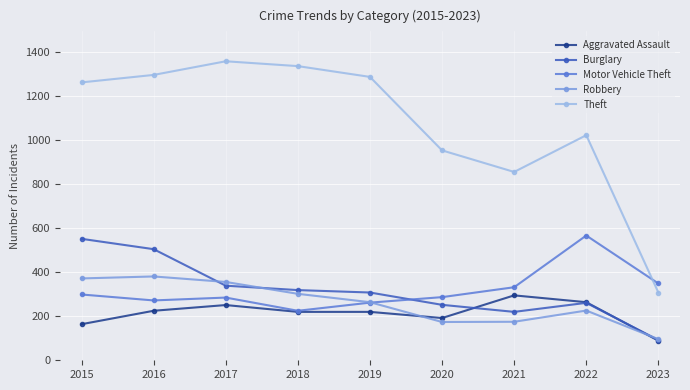

Does the chart have visible grid lines?

Yes